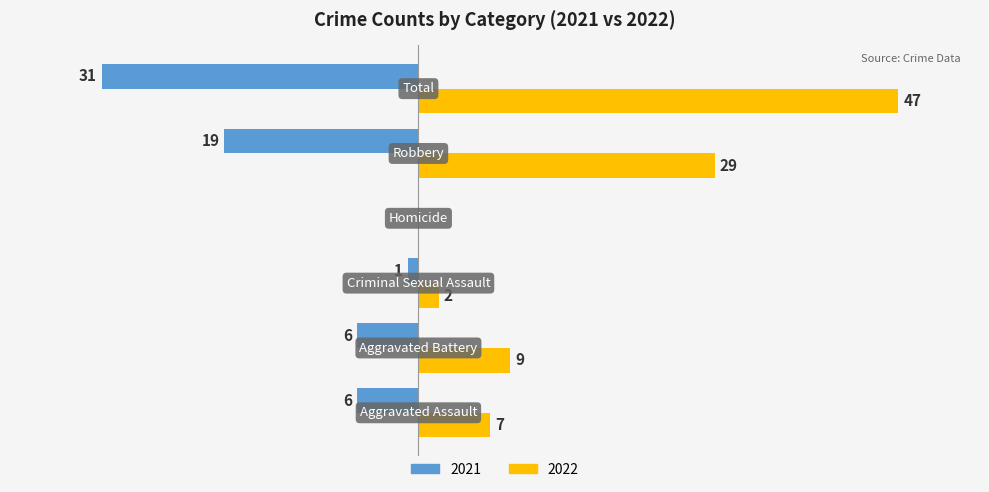

Which series has the largest total across all categories?

2022